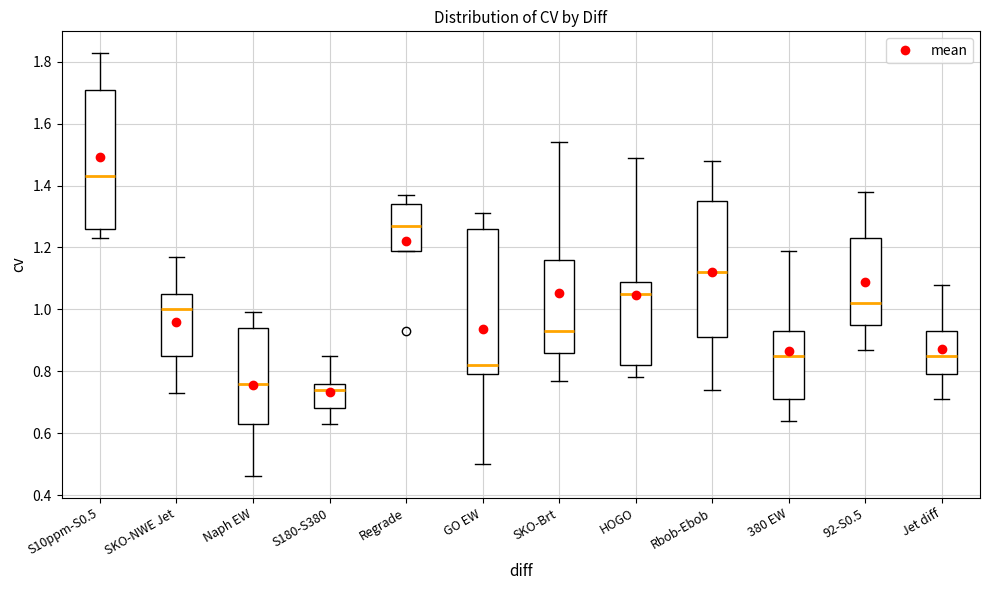

Where is the lower edge of the box for Regrade on the y-axis? The values are not printed on the chart, so give them approximately, as read against the axis.

1.20